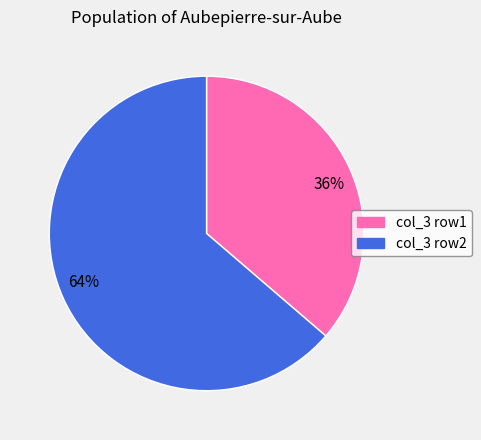

Is it true that col_3 row2 is 78% of the pie?

False